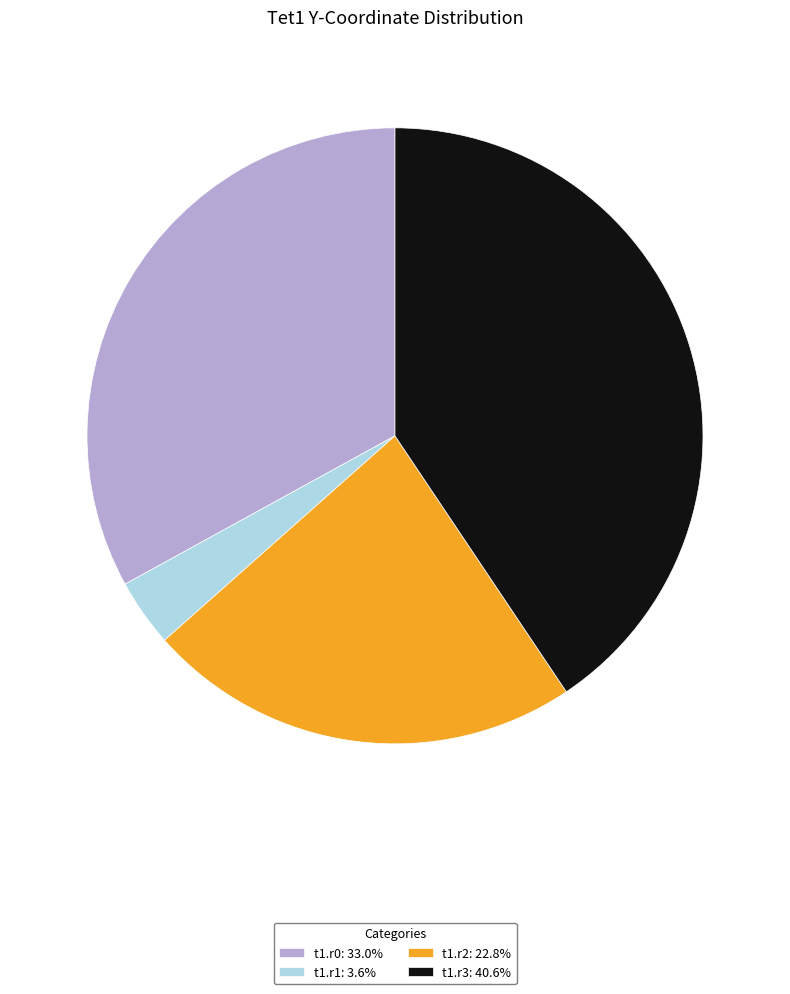

Is there any slice that represents more than half of the pie?

No